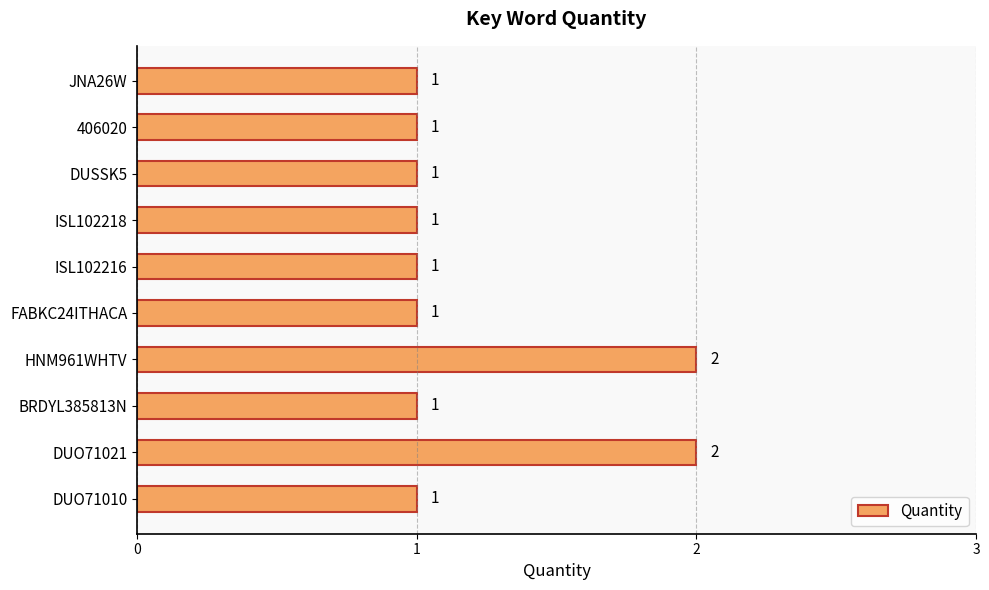

Are the bars grouped side by side (vs. stacked)?

No